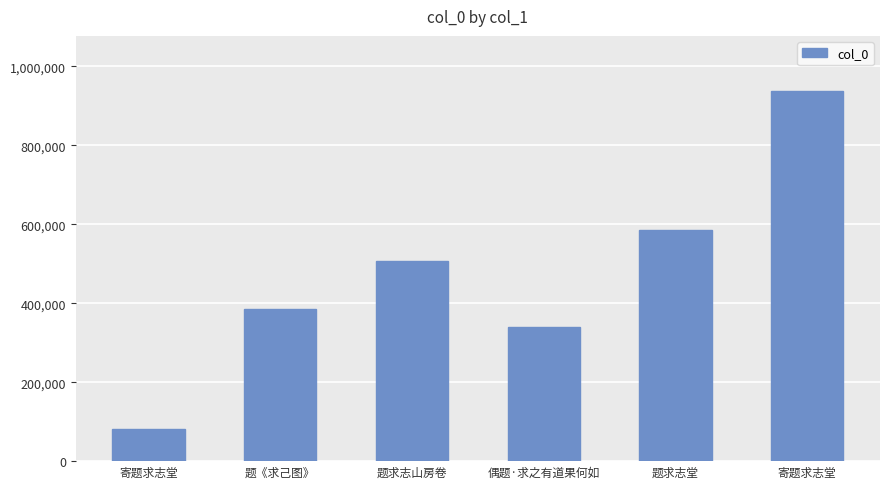

How many distinct data groups are displayed?

1